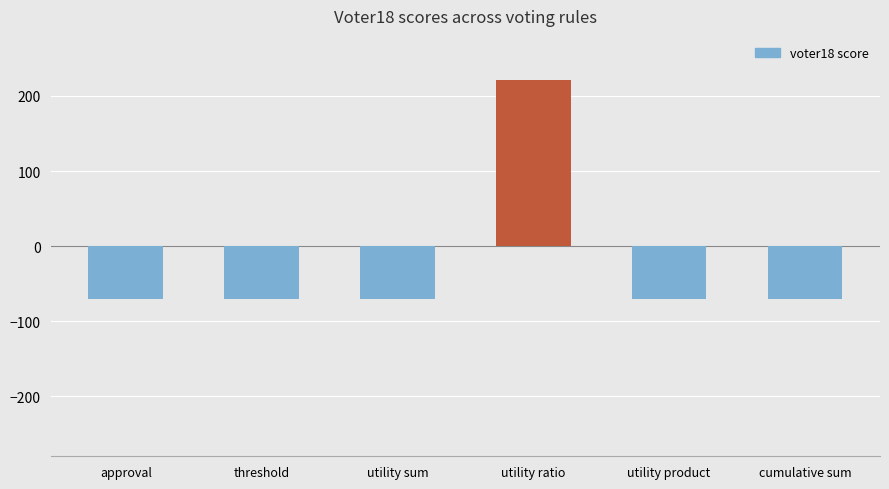

Reading right to left, transcribe all the data shown in this chart.

-71	-71	221	-71	-71	-71